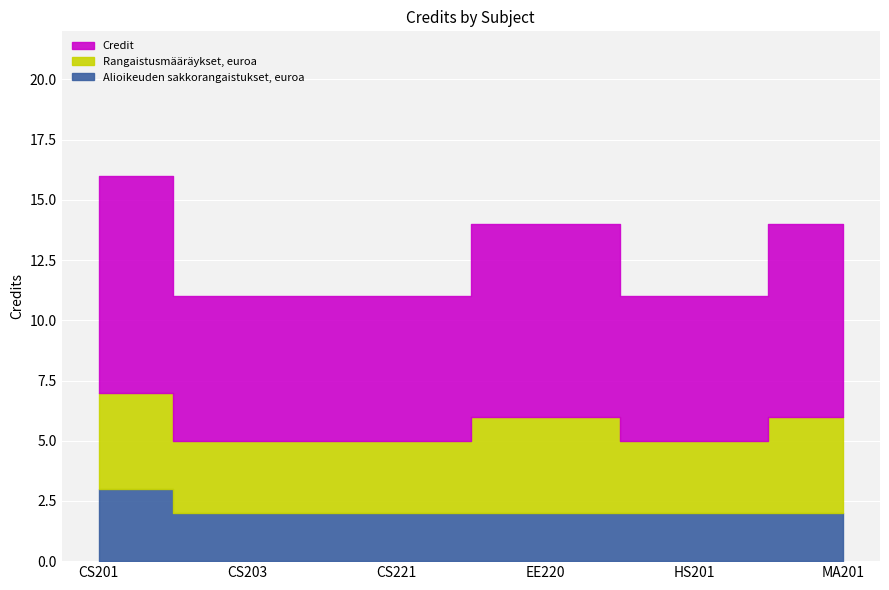

True or false: Rangaistusmääräykset, euroa and Alioikeuden sakkorangaistukset, euroa cross at least once.

False